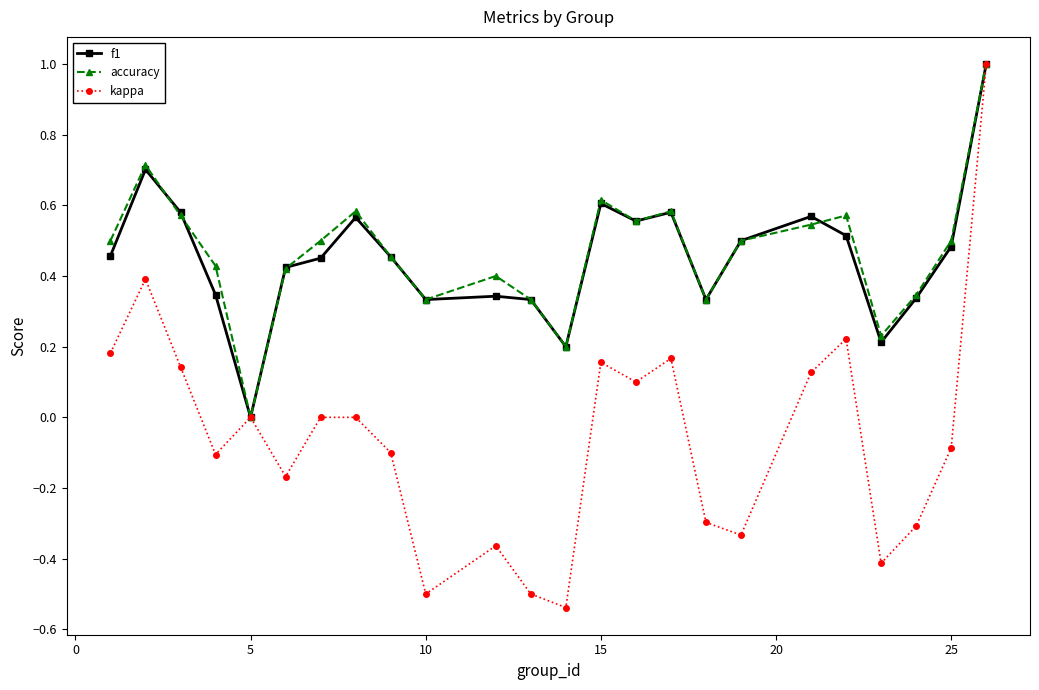

Which series has the largest range (max minus min)?

kappa